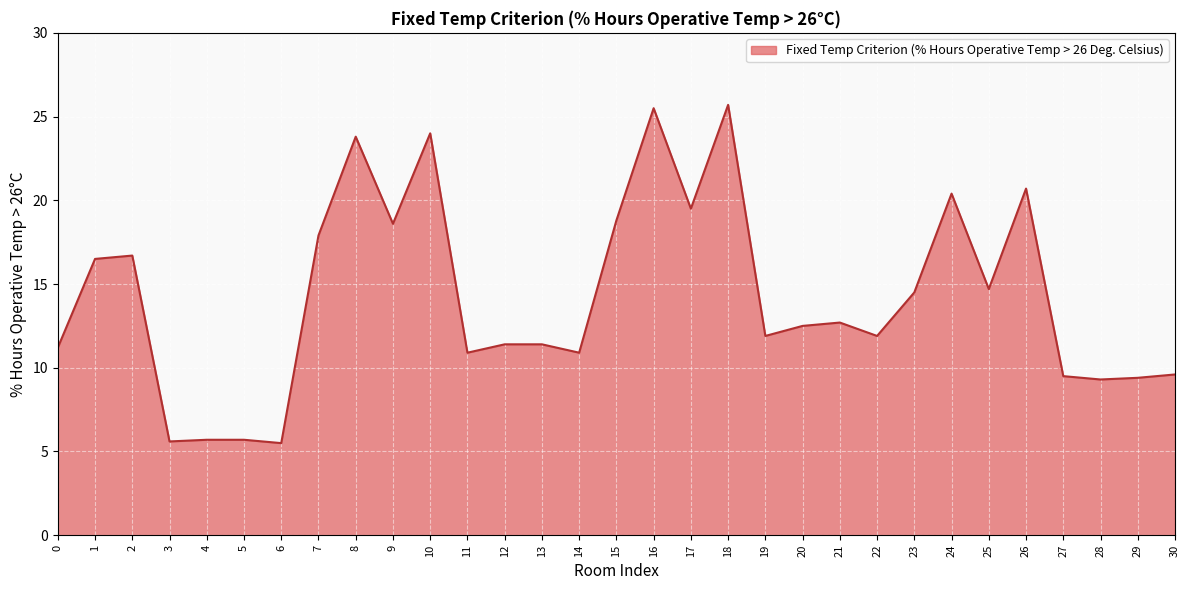

True or false: the data shows 23.4 at 23.

False